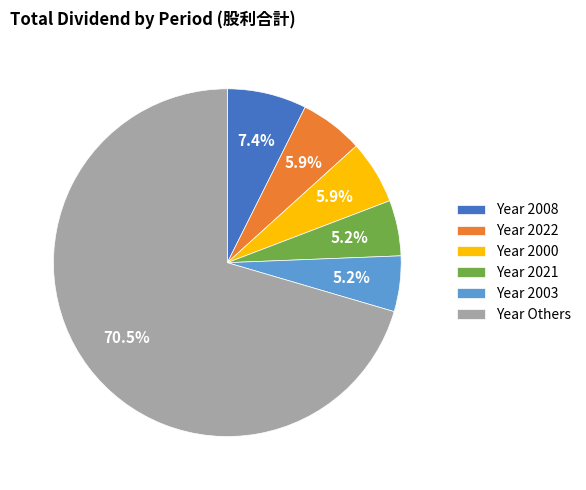

Which category has the biggest portion of the pie?

Year Others